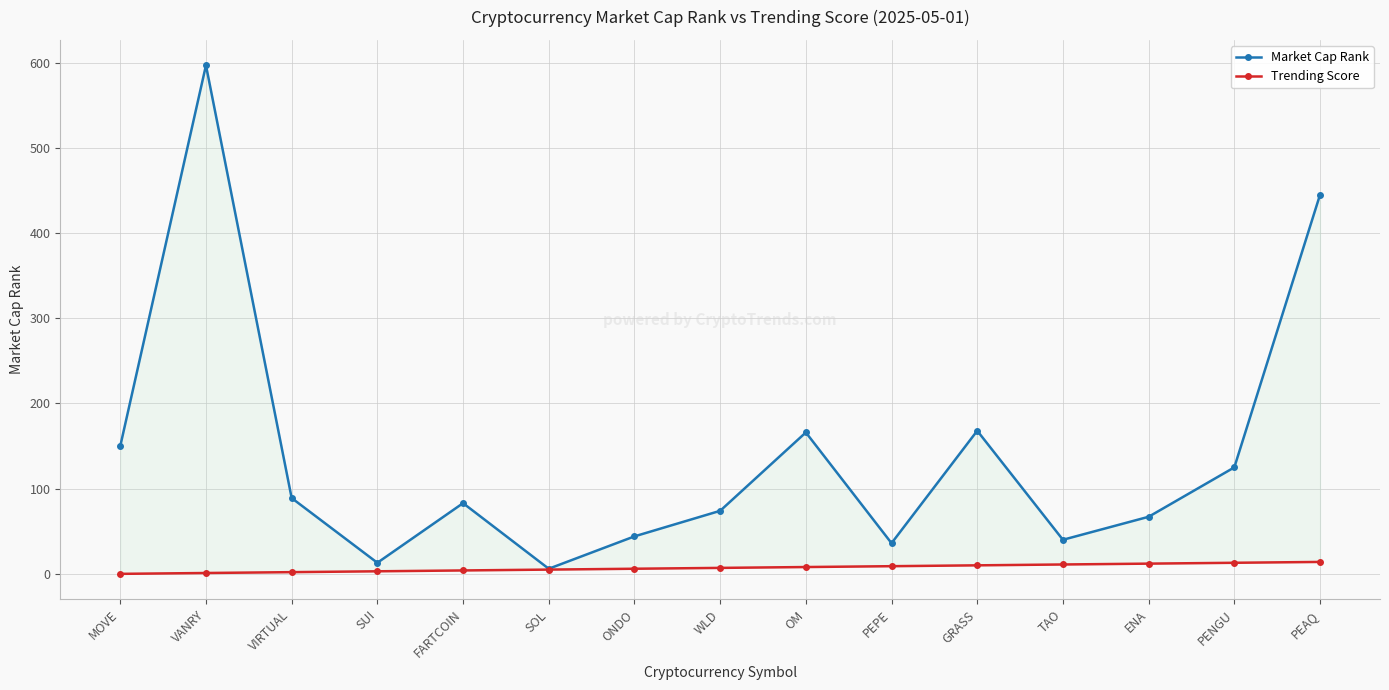

Count the number of categories in the chart.

15